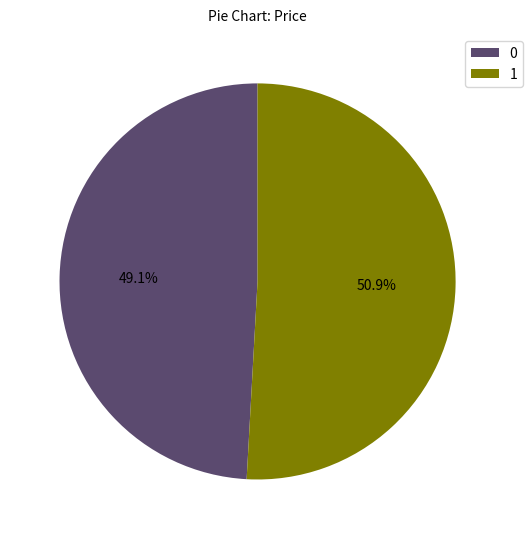

The 1 slice represents 46% of the pie. True or false?

False